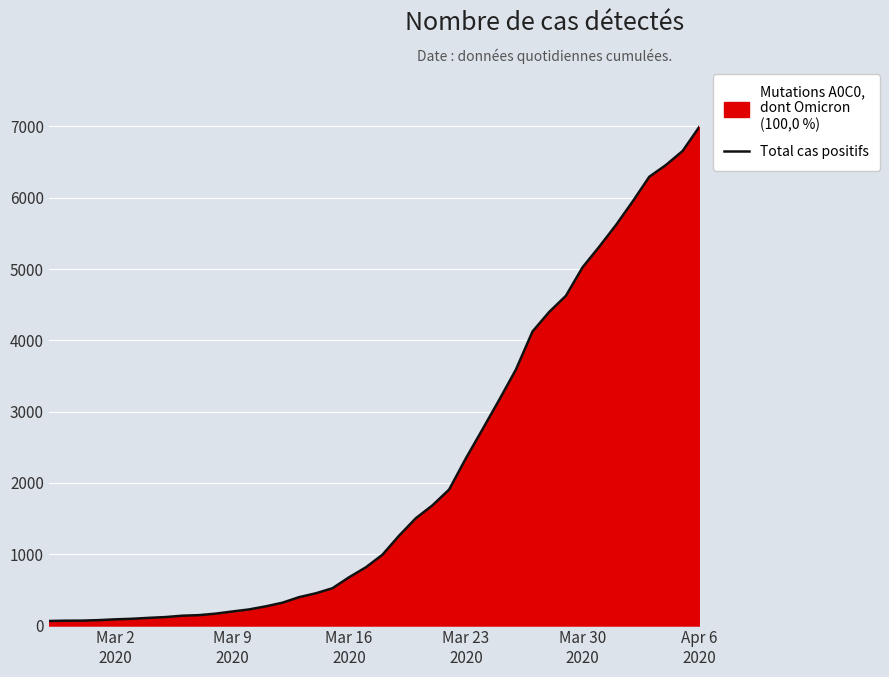

What is the greatest value displayed?

6995